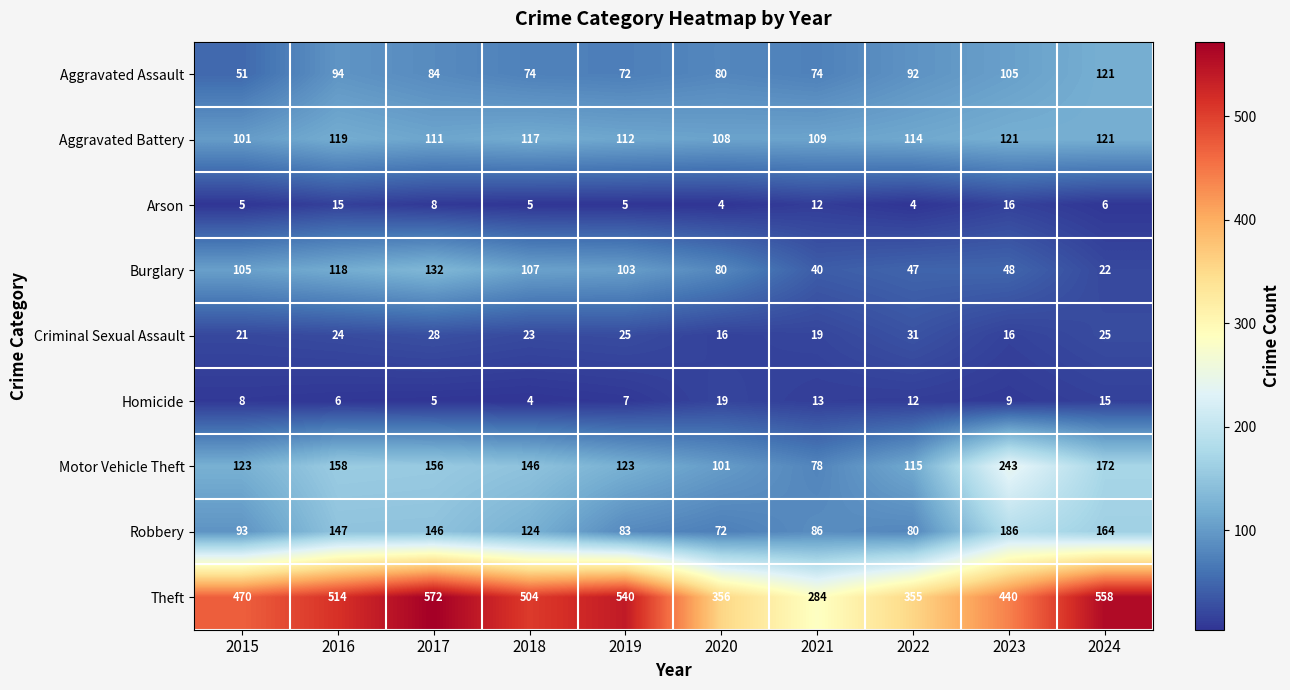

Which series has the largest total across all categories?

Theft